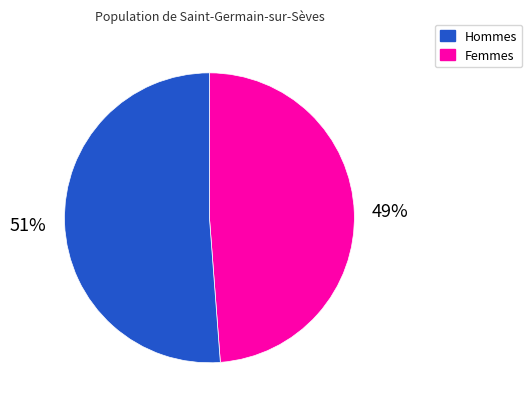

Does any single category account for the majority?

Yes